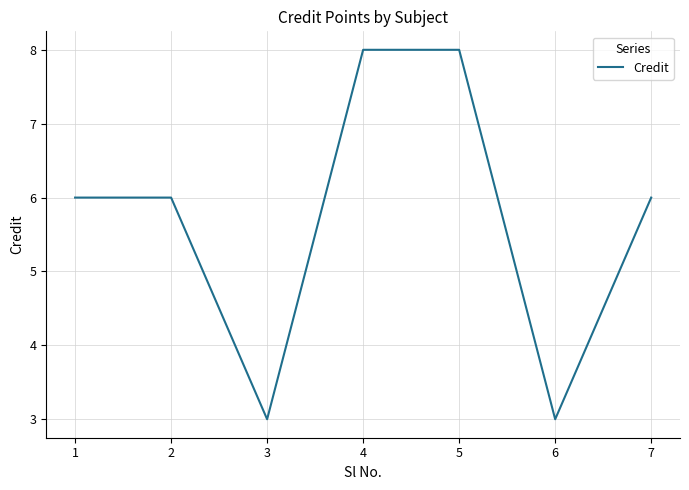

What is the average value?

6